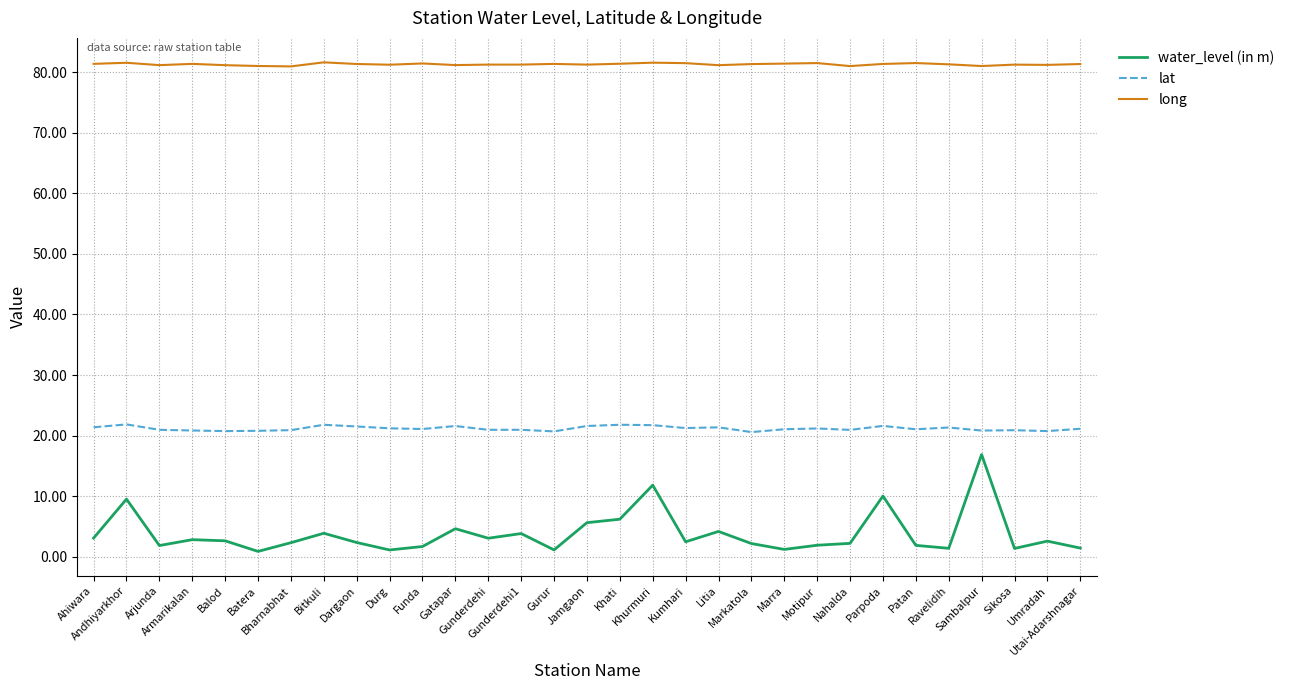

List the series in order of their peak value, lowest first.

water_level (in m), lat, long